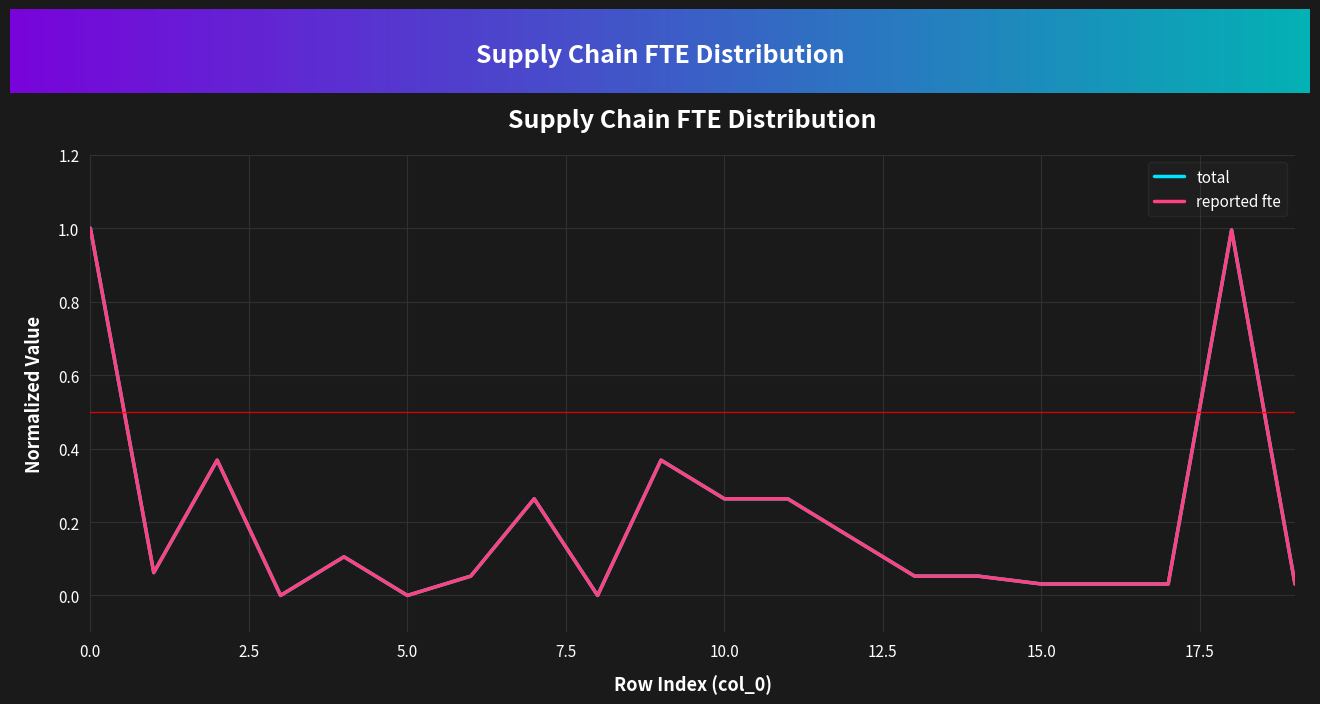

Where do total and reported fte first cross each other?

1 and 2